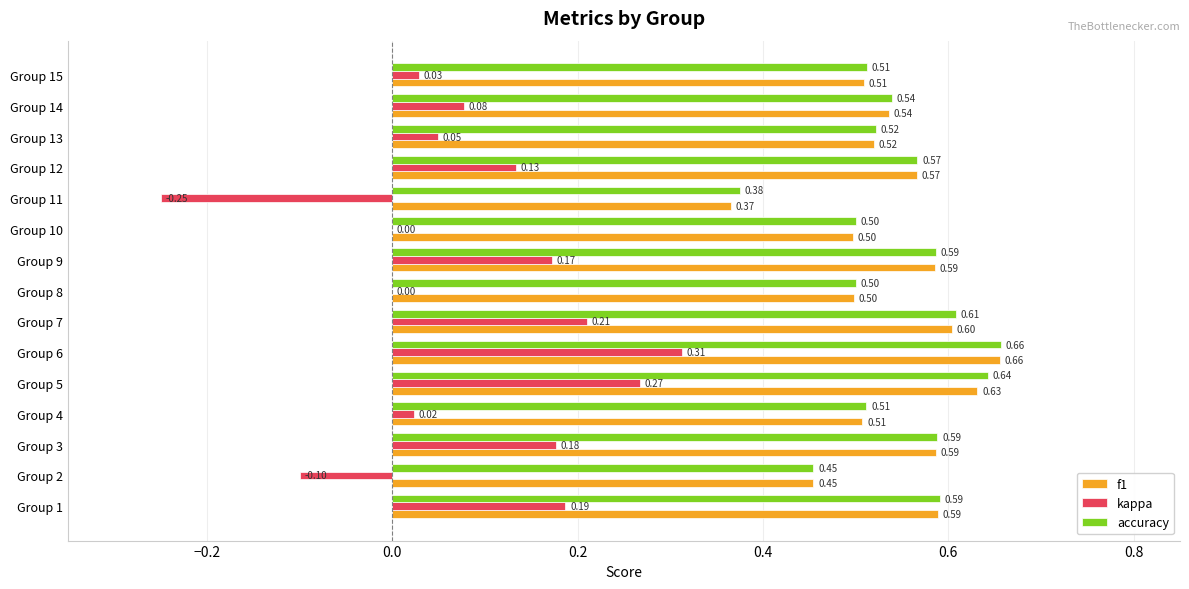

At which category is the sum across all series the highest?

Group 6